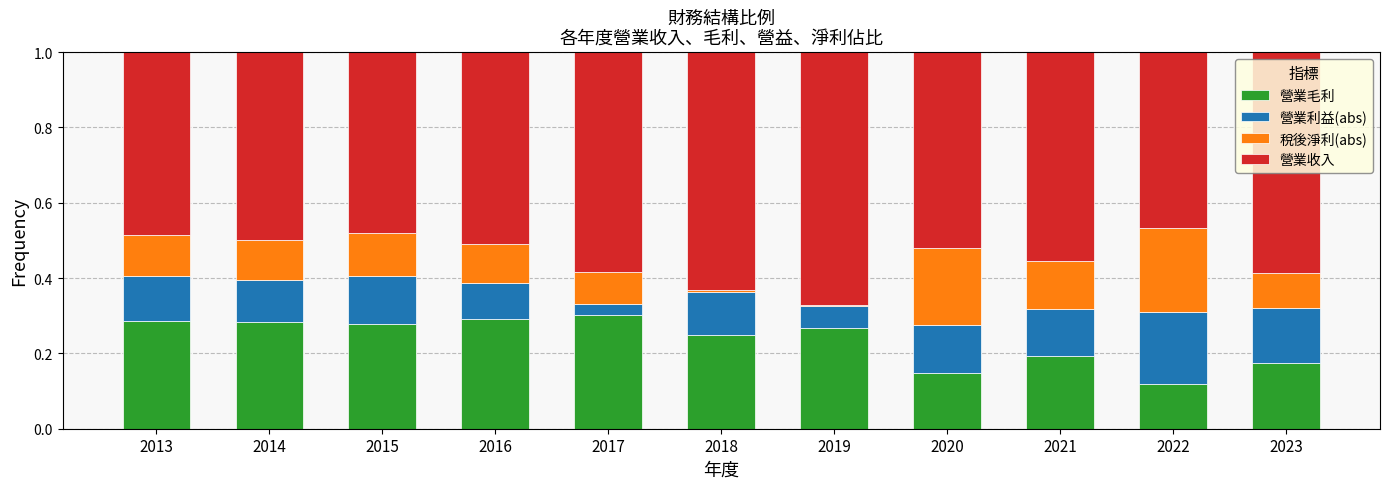

What is the total value across all series at 2023?

1.0